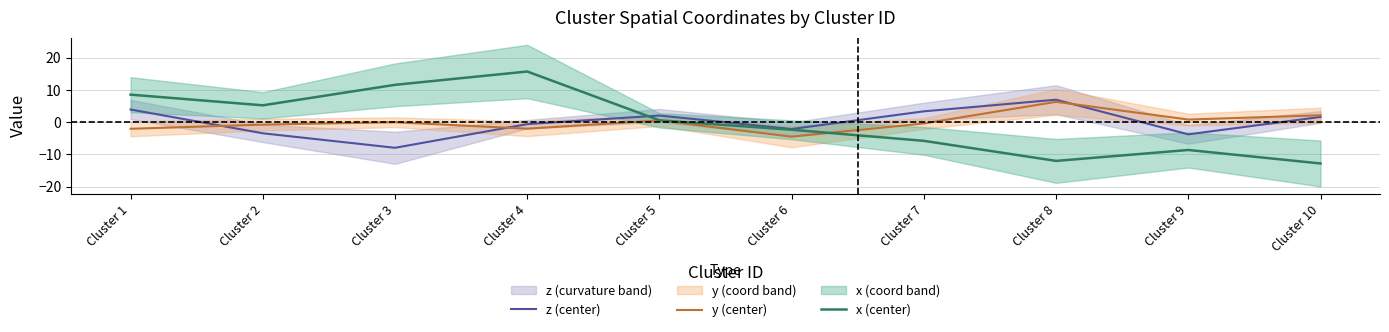

Is the value of x (center) at Cluster 10 greater than the value of y (center) at Cluster 5?

No